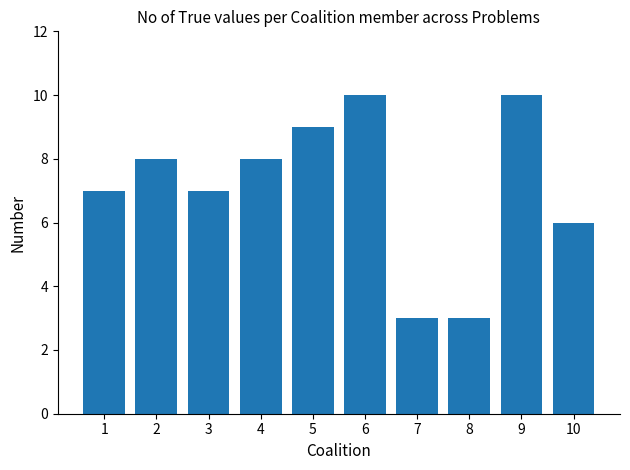

What is the greatest value displayed?

10